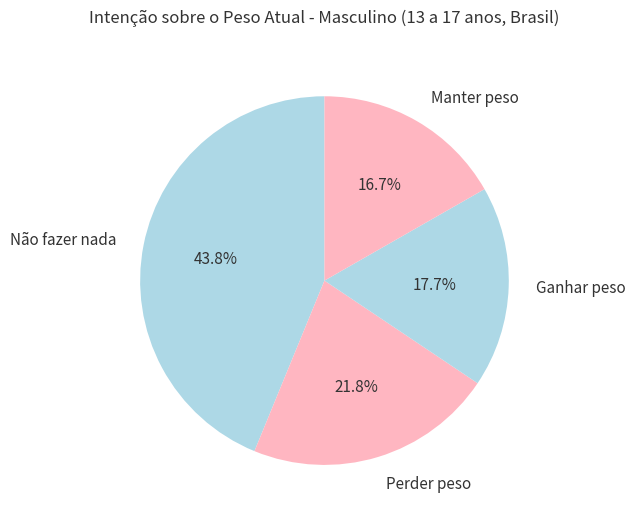

Rank the categories by value from highest to lowest.

Não fazer nada, Perder peso, Ganhar peso, Manter peso